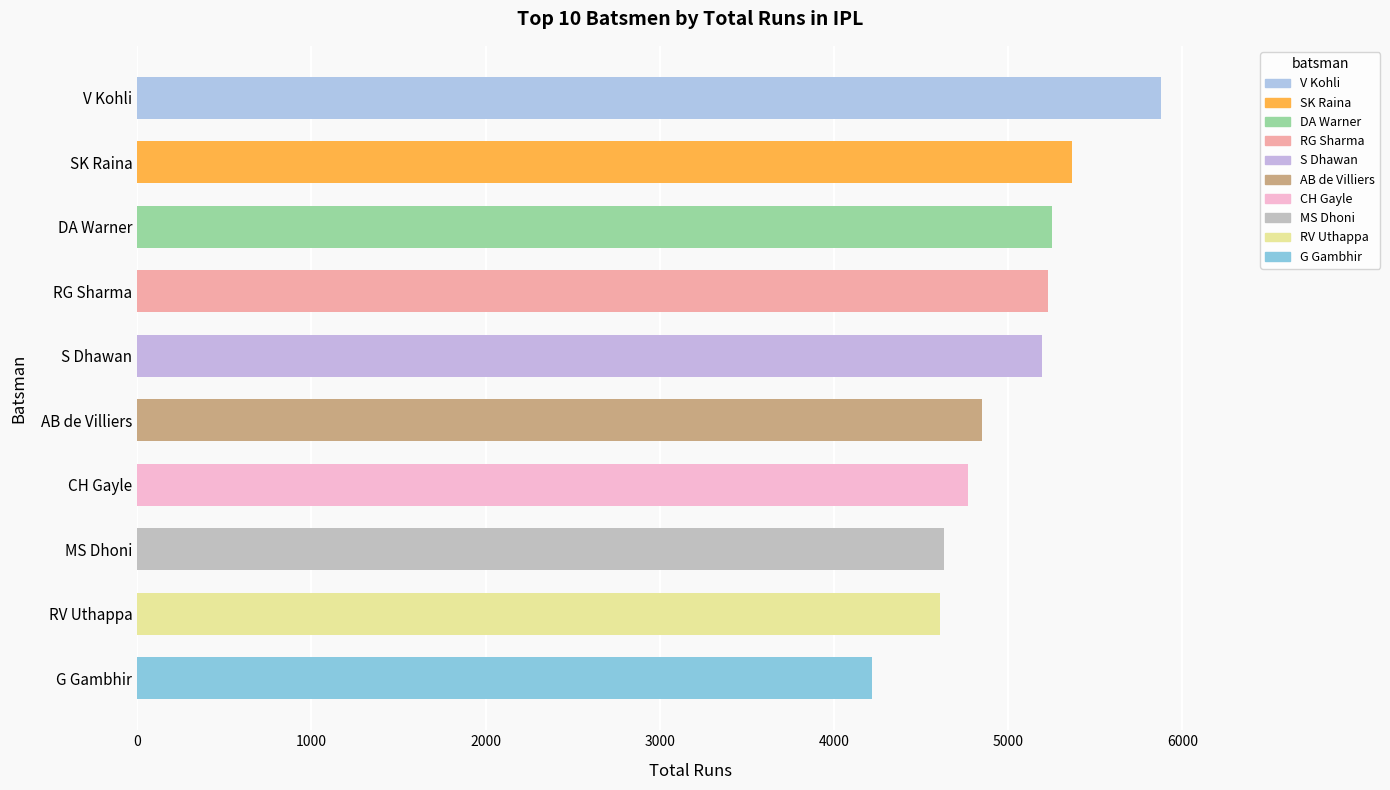

True or false: the data shows 4632 at MS Dhoni.

True